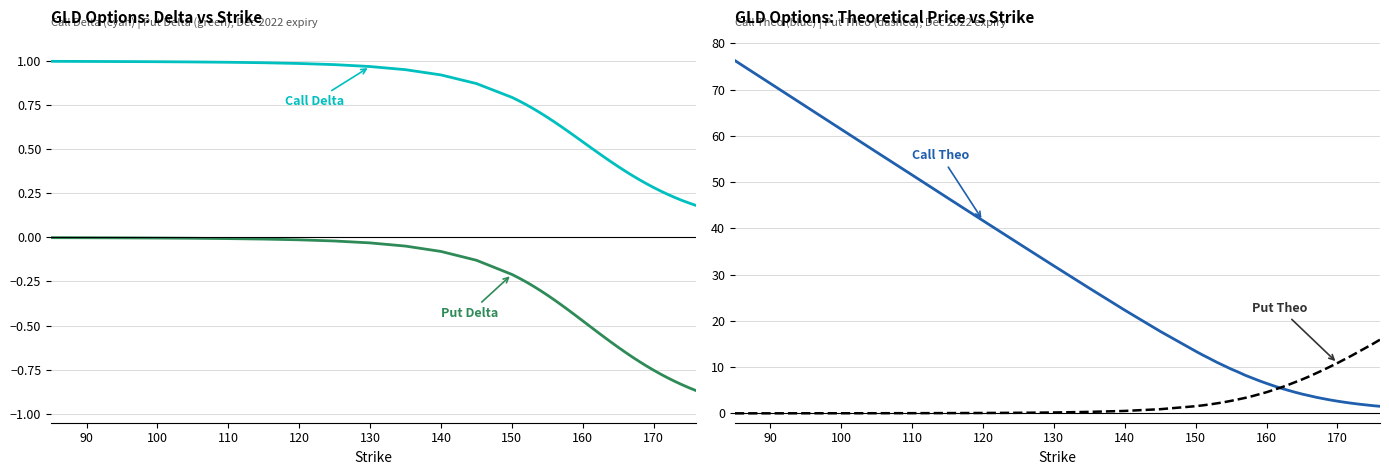

List the series in order of their peak value, highest first.

Call Theo, Put Theo, Call Delta, Put Delta